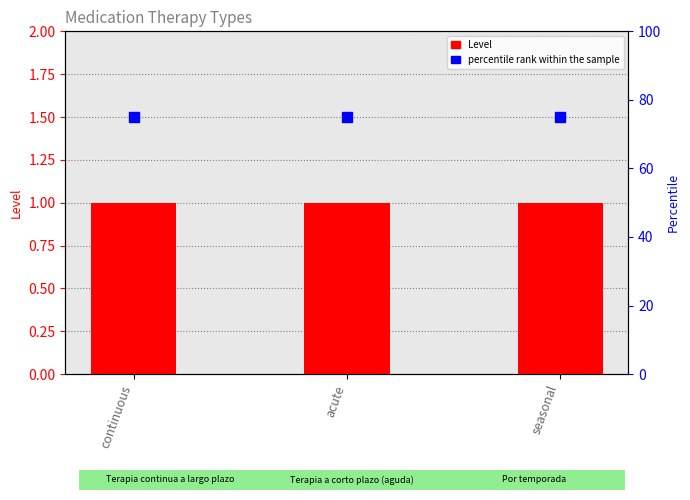

What are all the series names shown in the legend?

Level, percentile rank within the sample